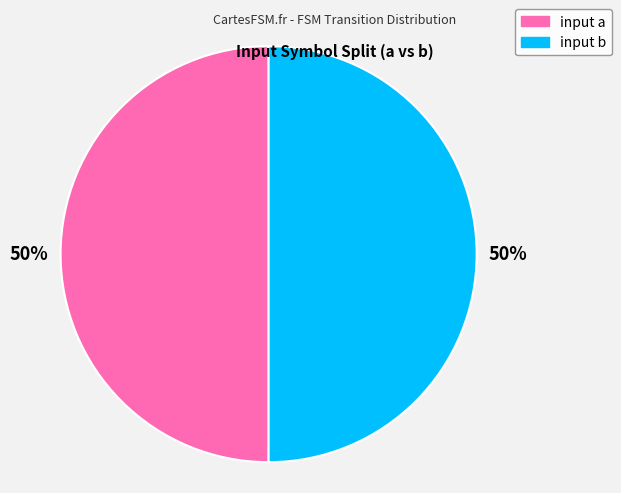

To the nearest percent, what is the average slice percentage?

50%